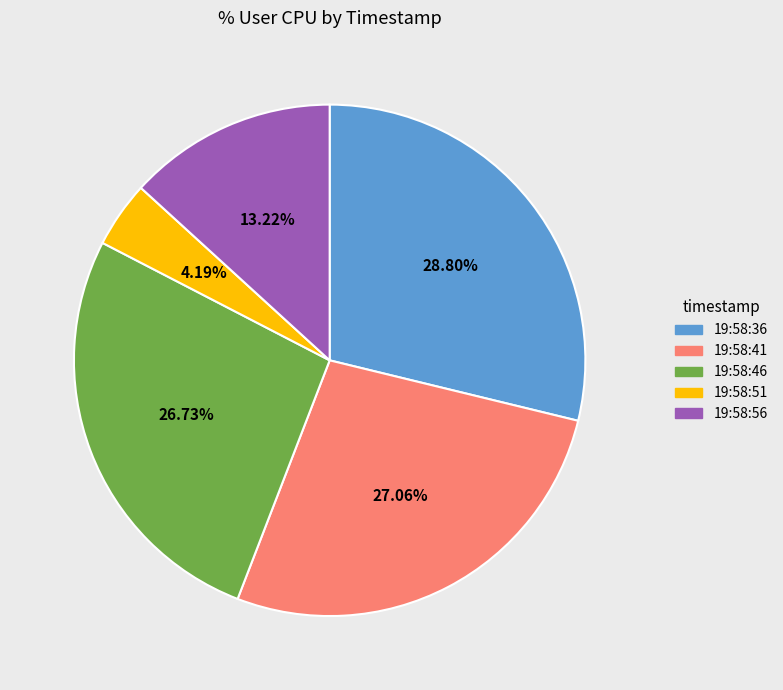

To the nearest percent, what percentage of the pie is 19:58:51?

4%